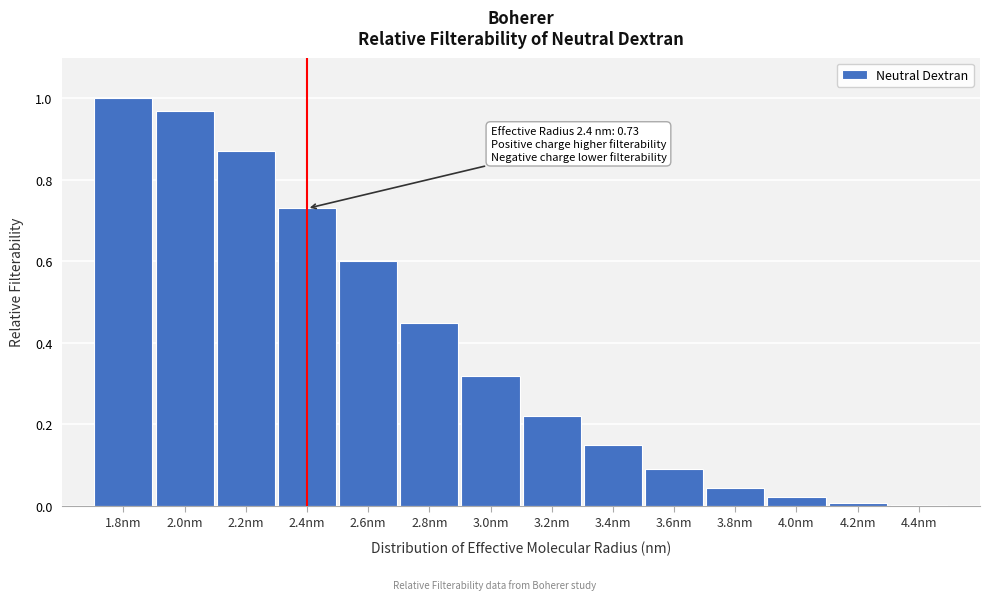

Which has a higher value, 2.8nm or 3.6nm?

2.8nm